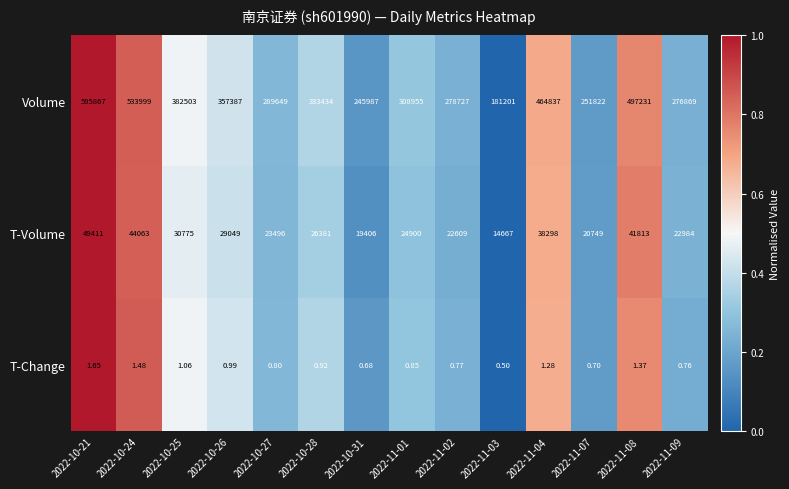

Which series has the largest total across all categories?

Volume